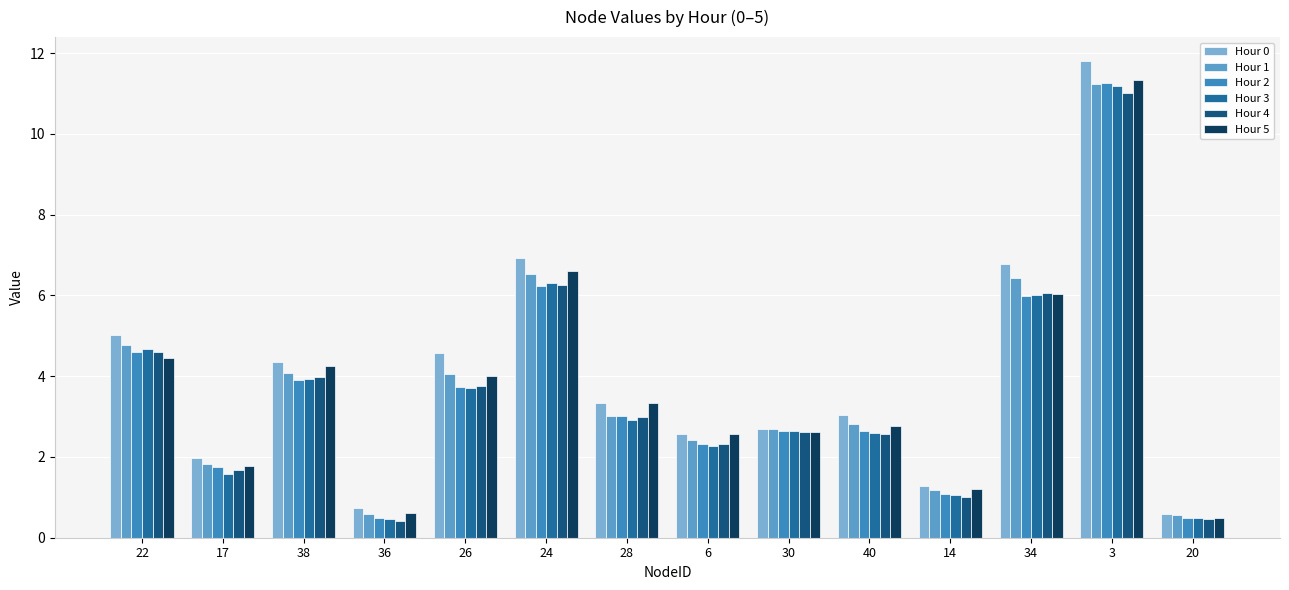

What position from the right is 28?

8